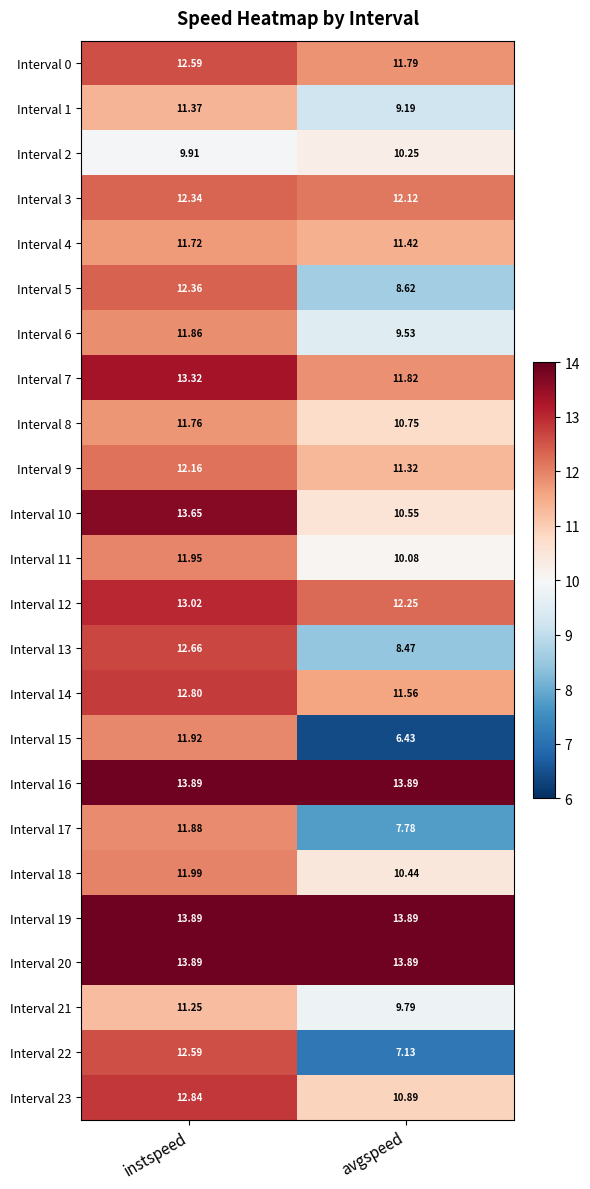

At which category is the sum across all series the highest?

instspeed